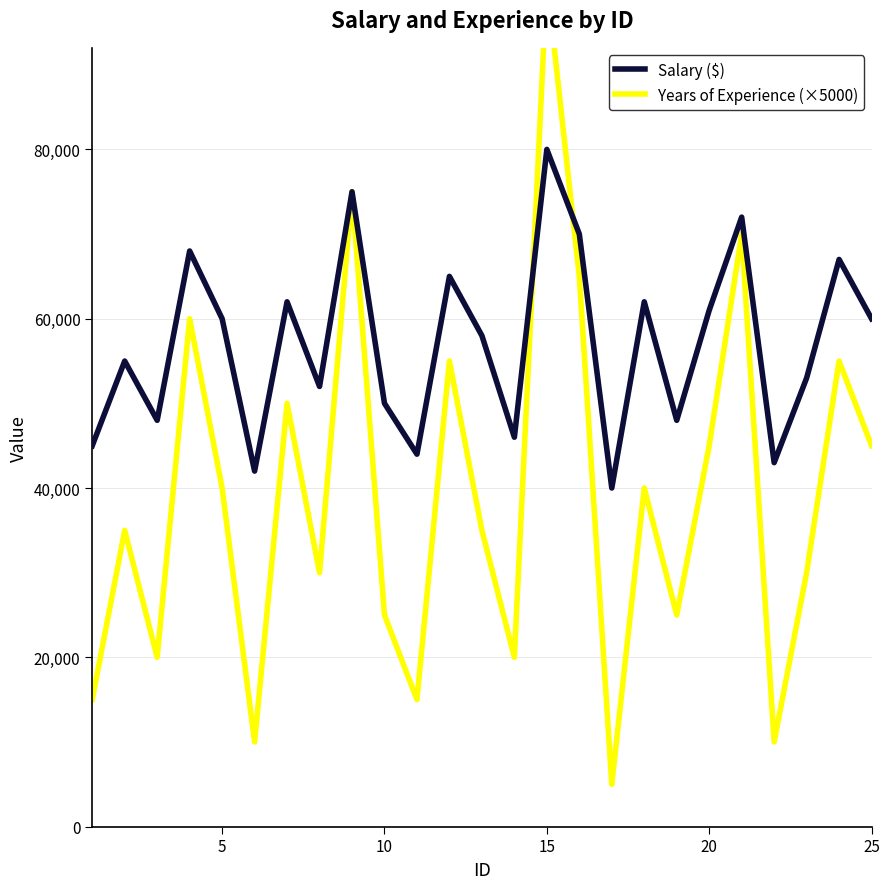

What is the maximum value for Salary ($)?

80000